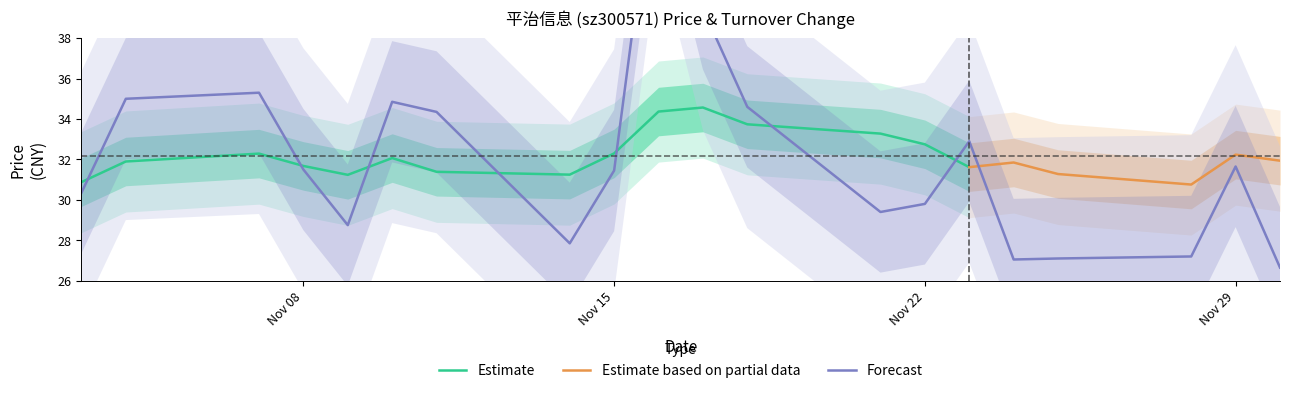

Where is the first local minimum?

2022-11-09